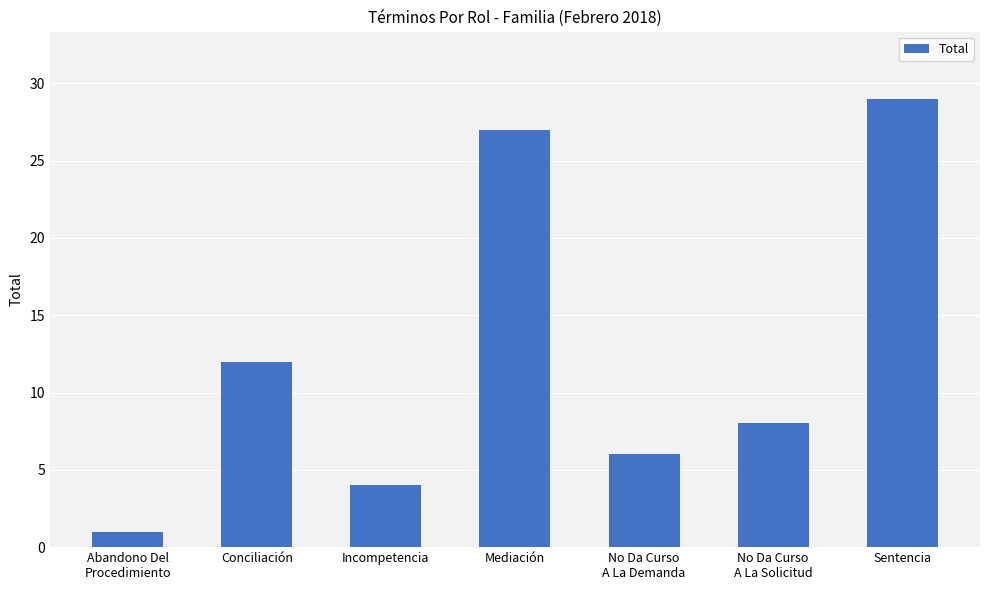

The value at Conciliación is 17. True or false?

False